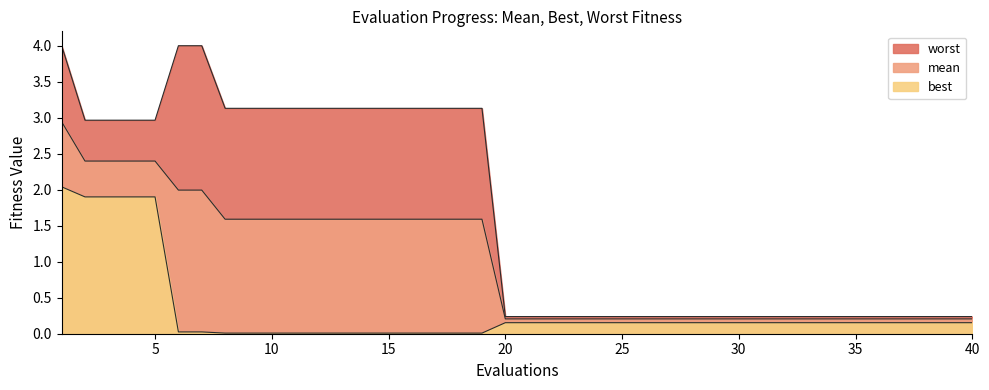

Between 37 and 5, which is larger?

5